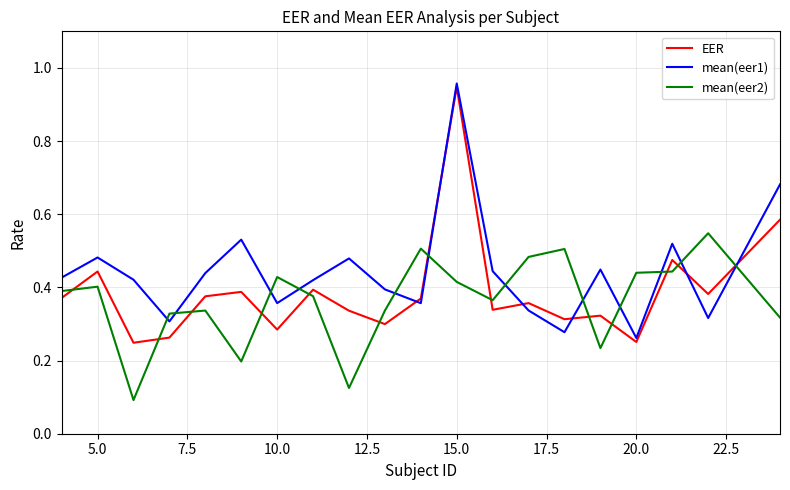

In mean(eer1), how many points are higher than both neighbors (excluding endpoints)?

6